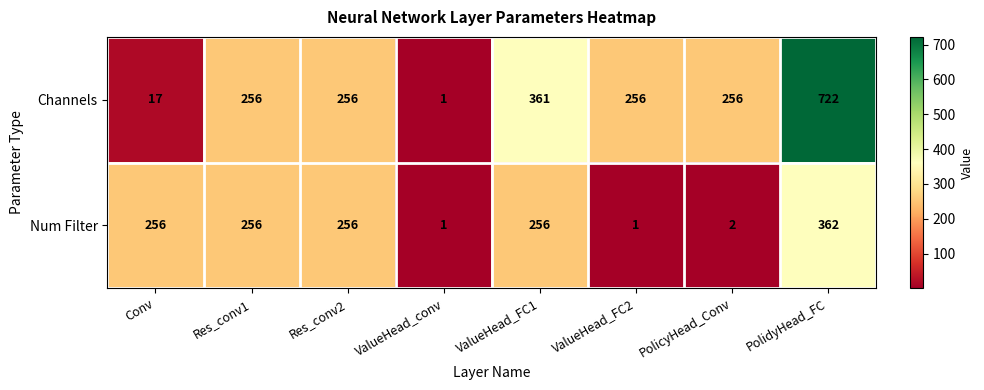

Which series changed the most between Conv and ValueHead_FC1?

Channels